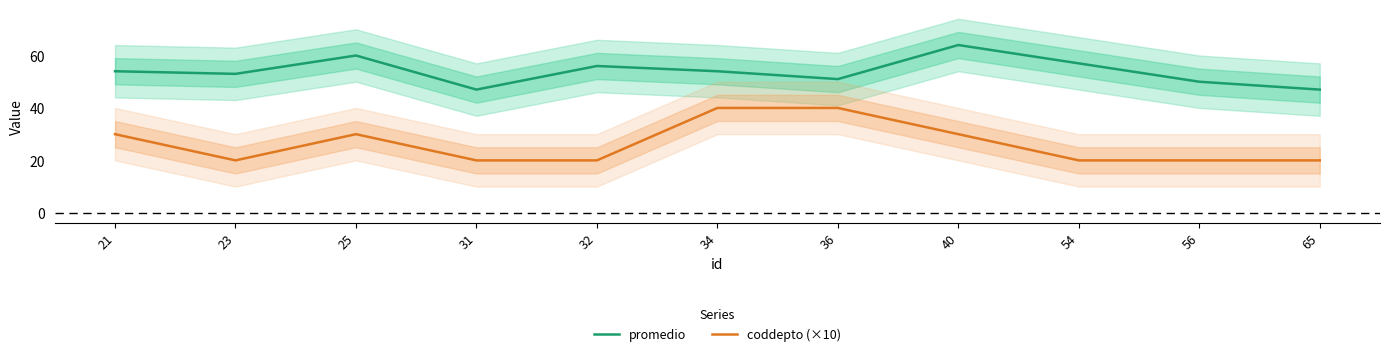

Between 40 and 34, which is larger?

40